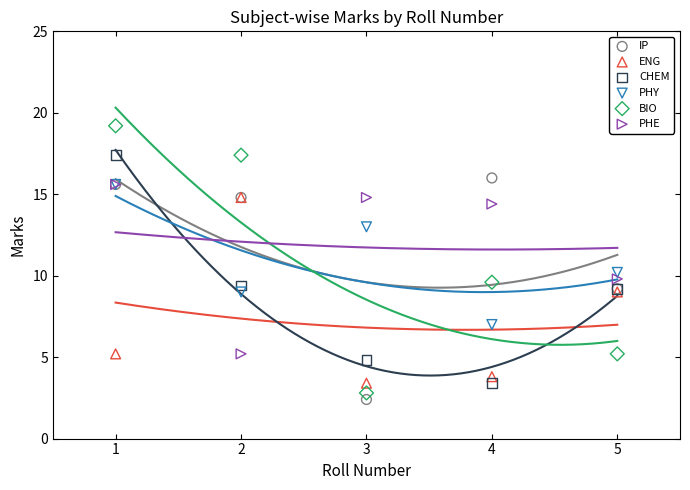

What are all the series names shown in the legend?

IP, ENG, CHEM, PHY, BIO, PHE